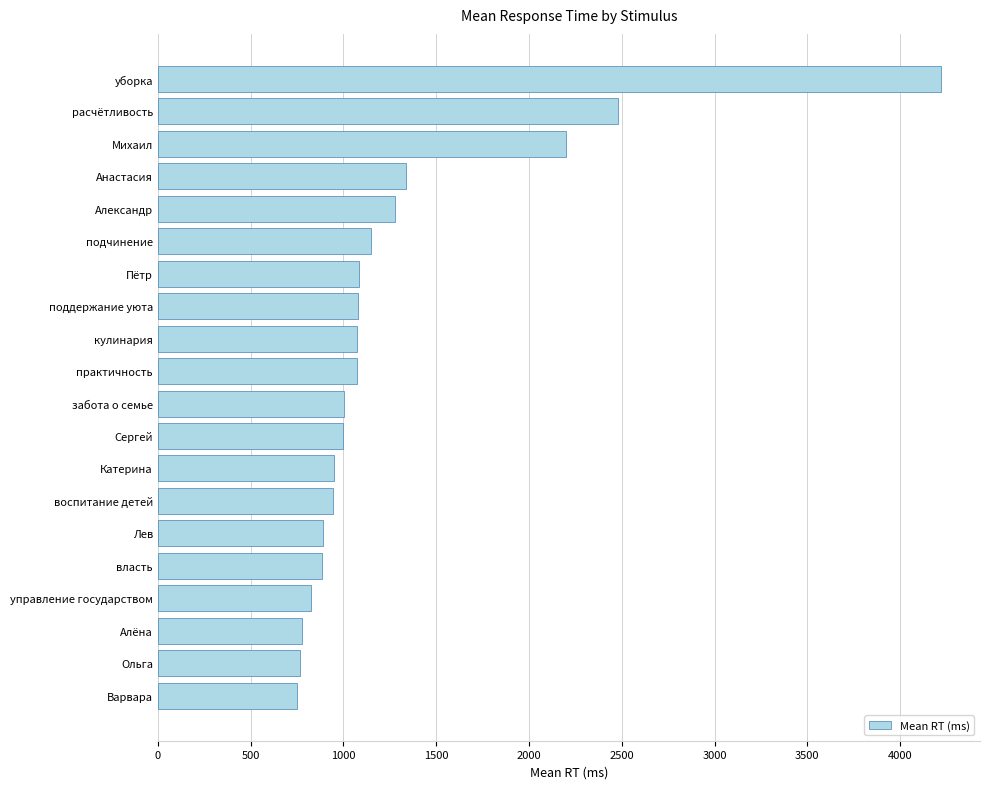

Where is the data nearest to the value 2484?

расчётливость